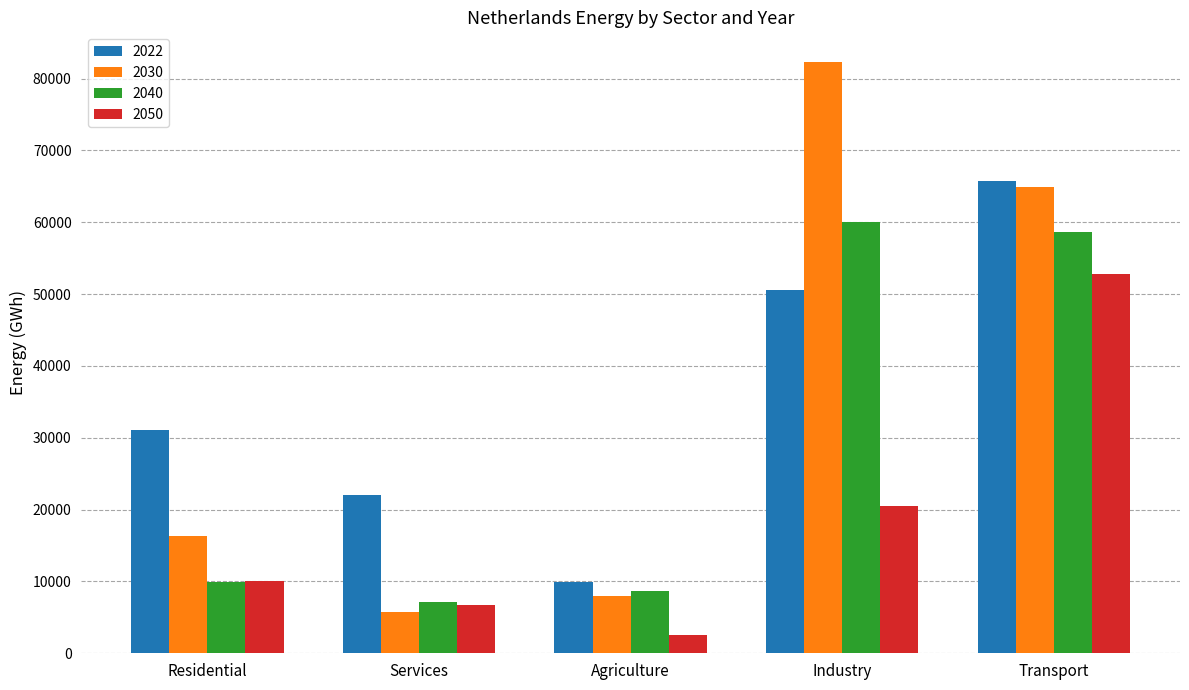

What position from the left is Agriculture?

3